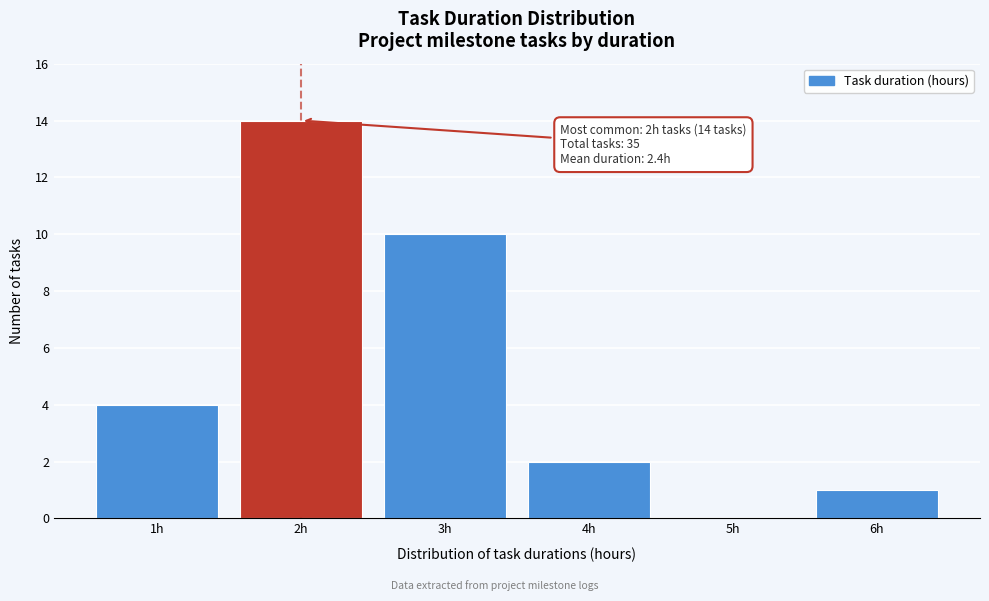

Reading left to right, what are all the values shown in this chart?

1h=4	2h=14	3h=10	4h=2	5h=0	6h=1